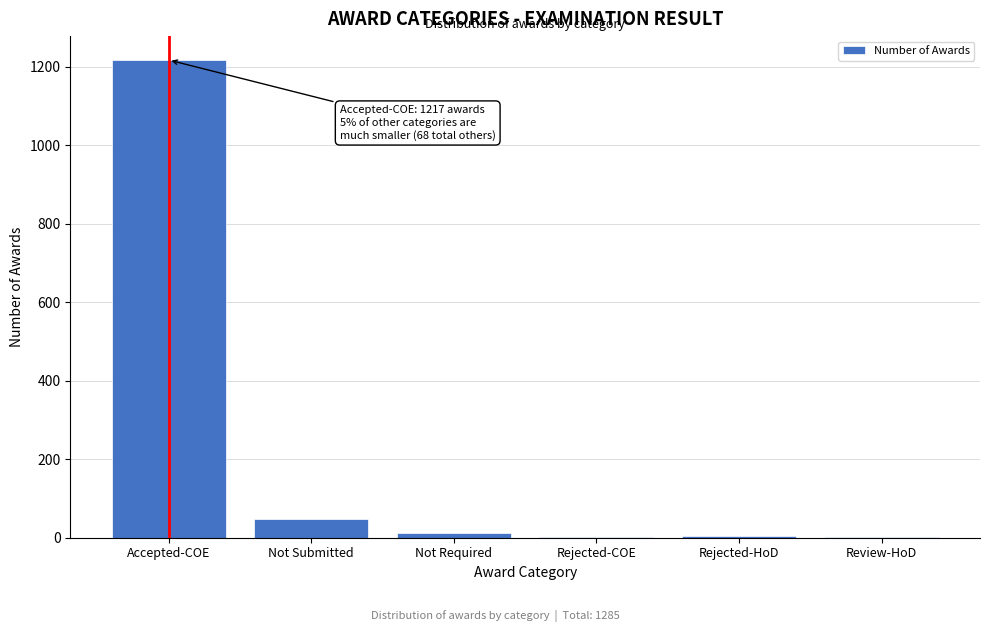

At which category does the chart reach its peak across all series?

Accepted-COE